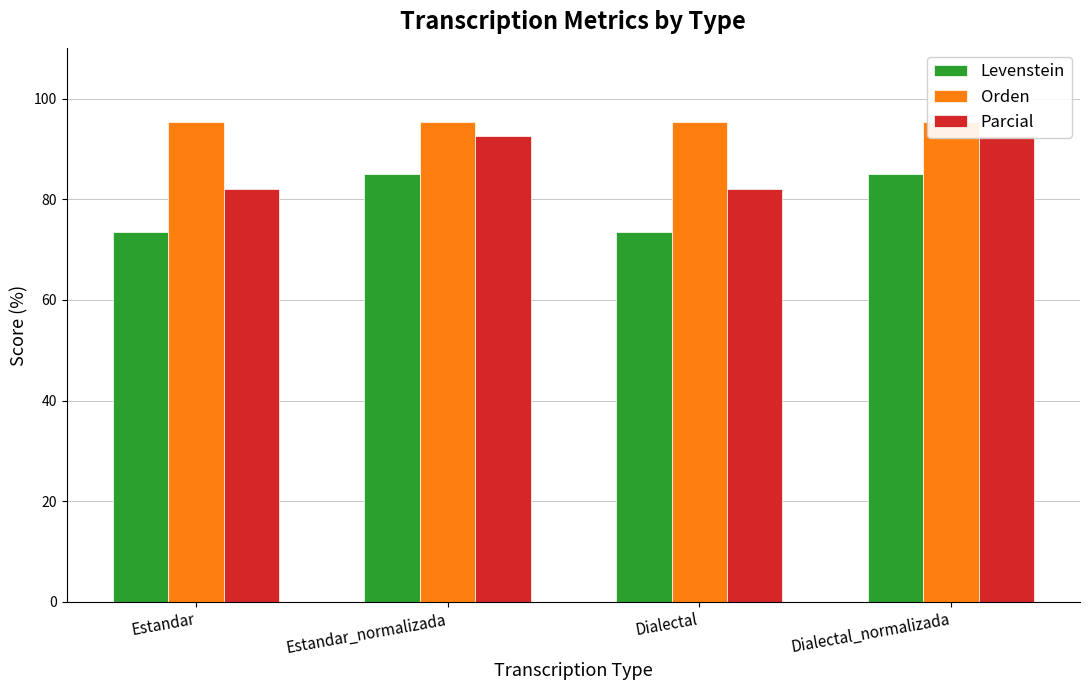

How many series are shown in this chart?

3